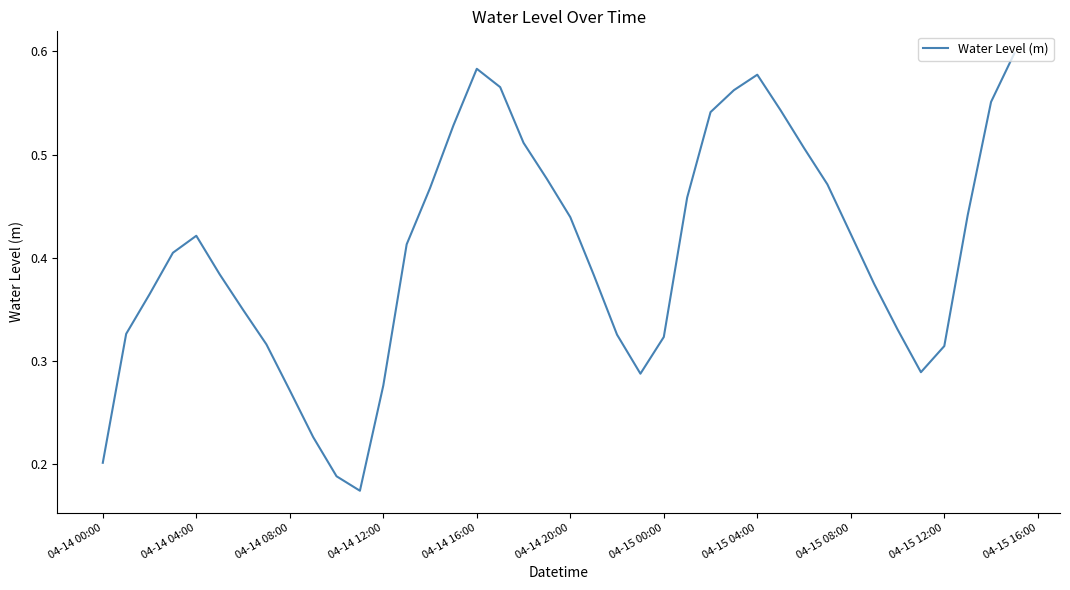

The chart shows a value of 0.3 at 04-14 04:00. True or false?

False